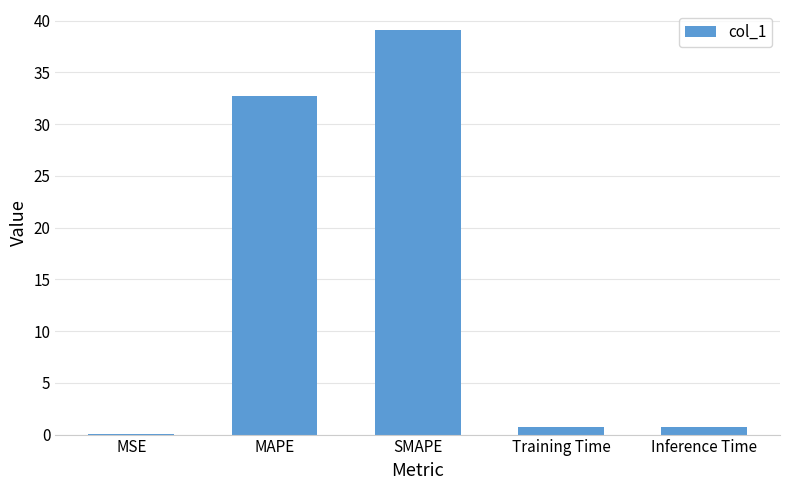

Which has a higher value, Training Time or SMAPE?

SMAPE